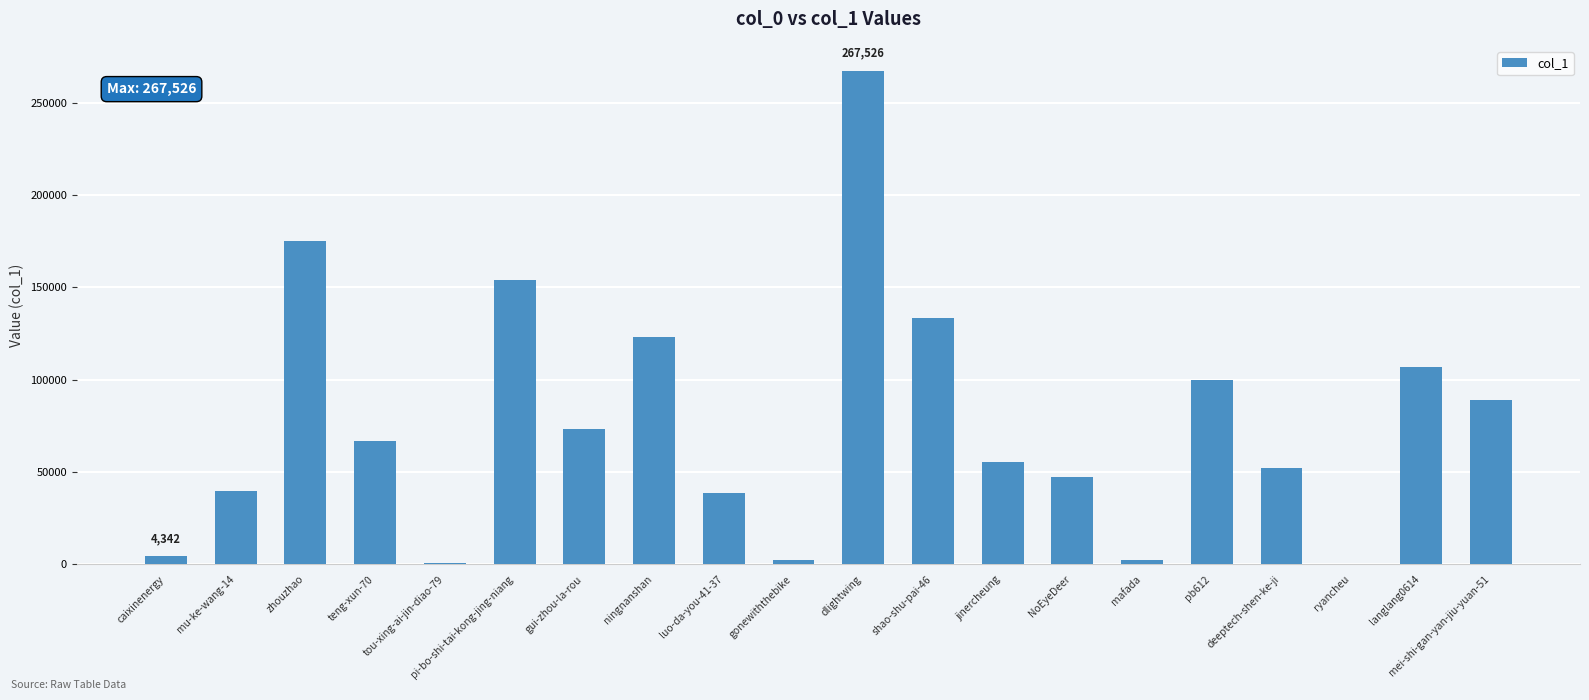

The value at zhouzhao is 174919. True or false?

True